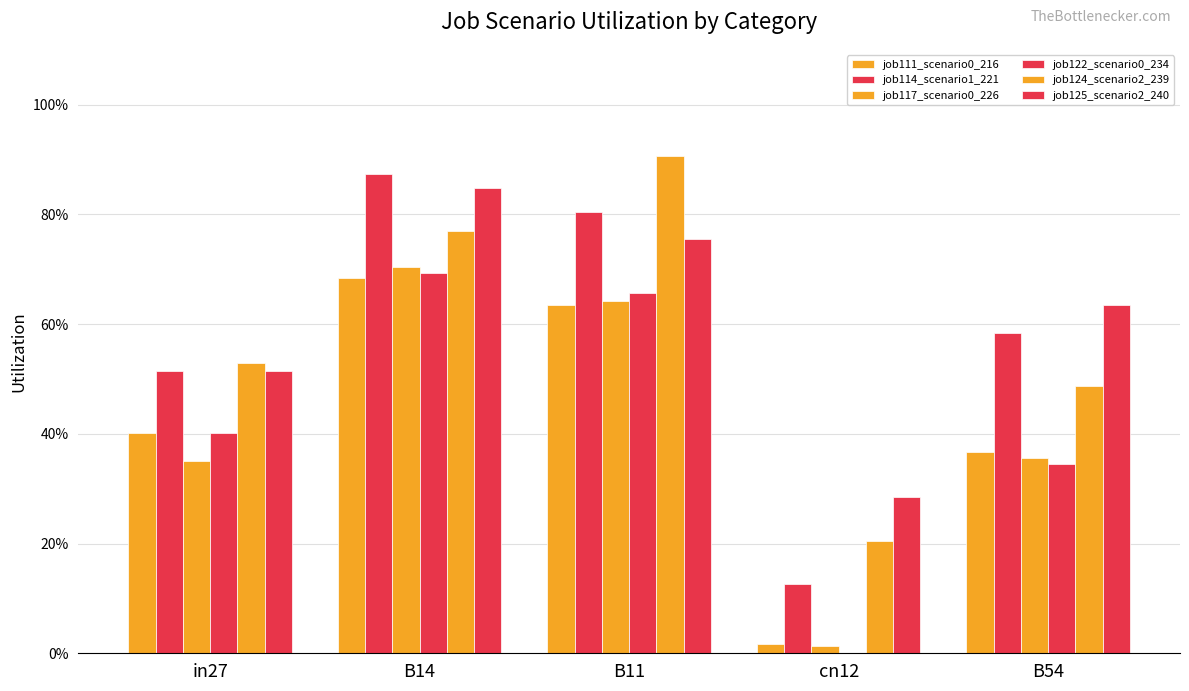

Does the chart contain stacked bars?

No